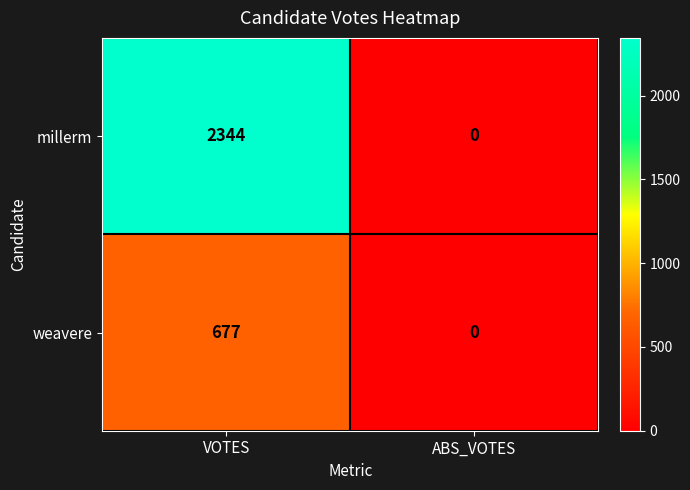

What is the maximum value shown in the chart?

2344